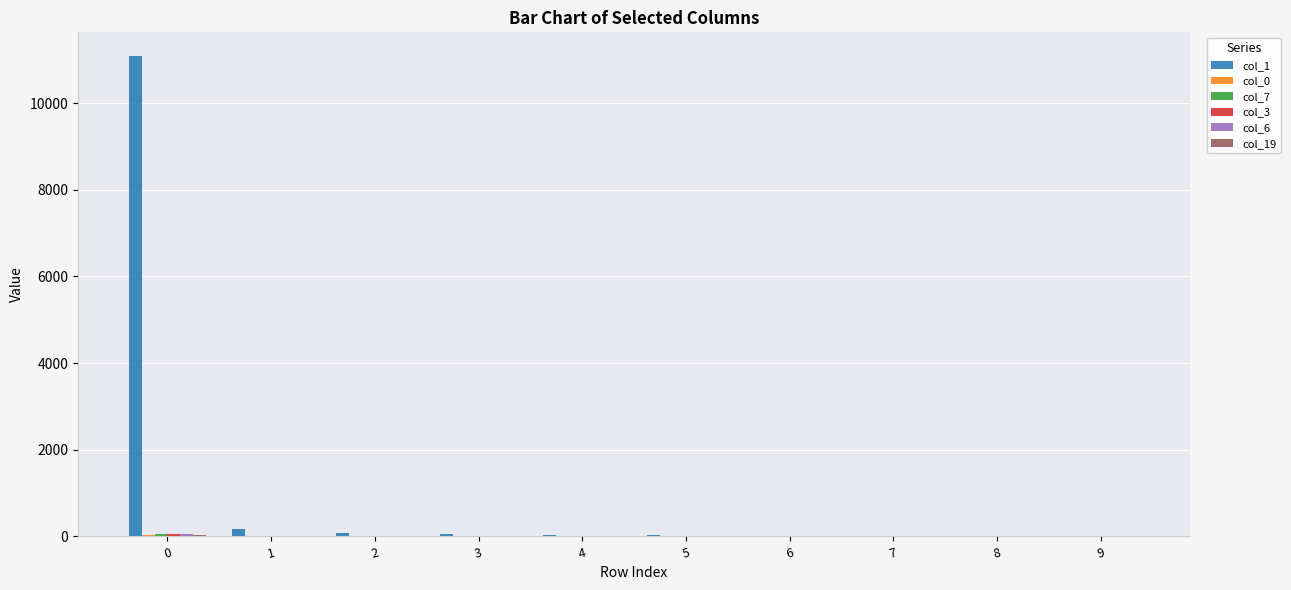

Which series has the largest total across all categories?

col_1